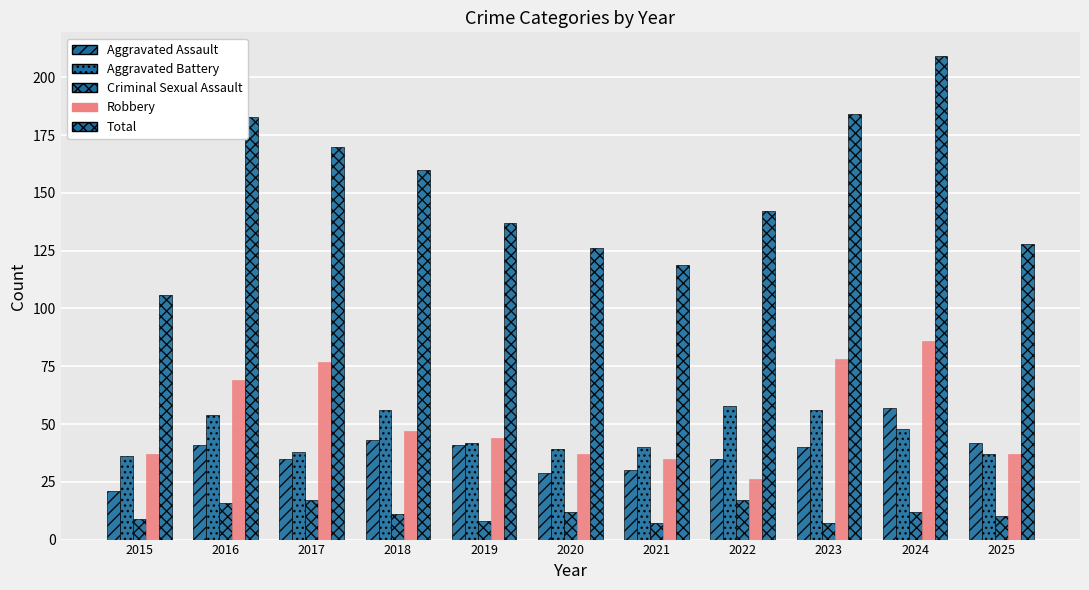

True or false: Aggravated Battery has a value of 40 at 2021.

True